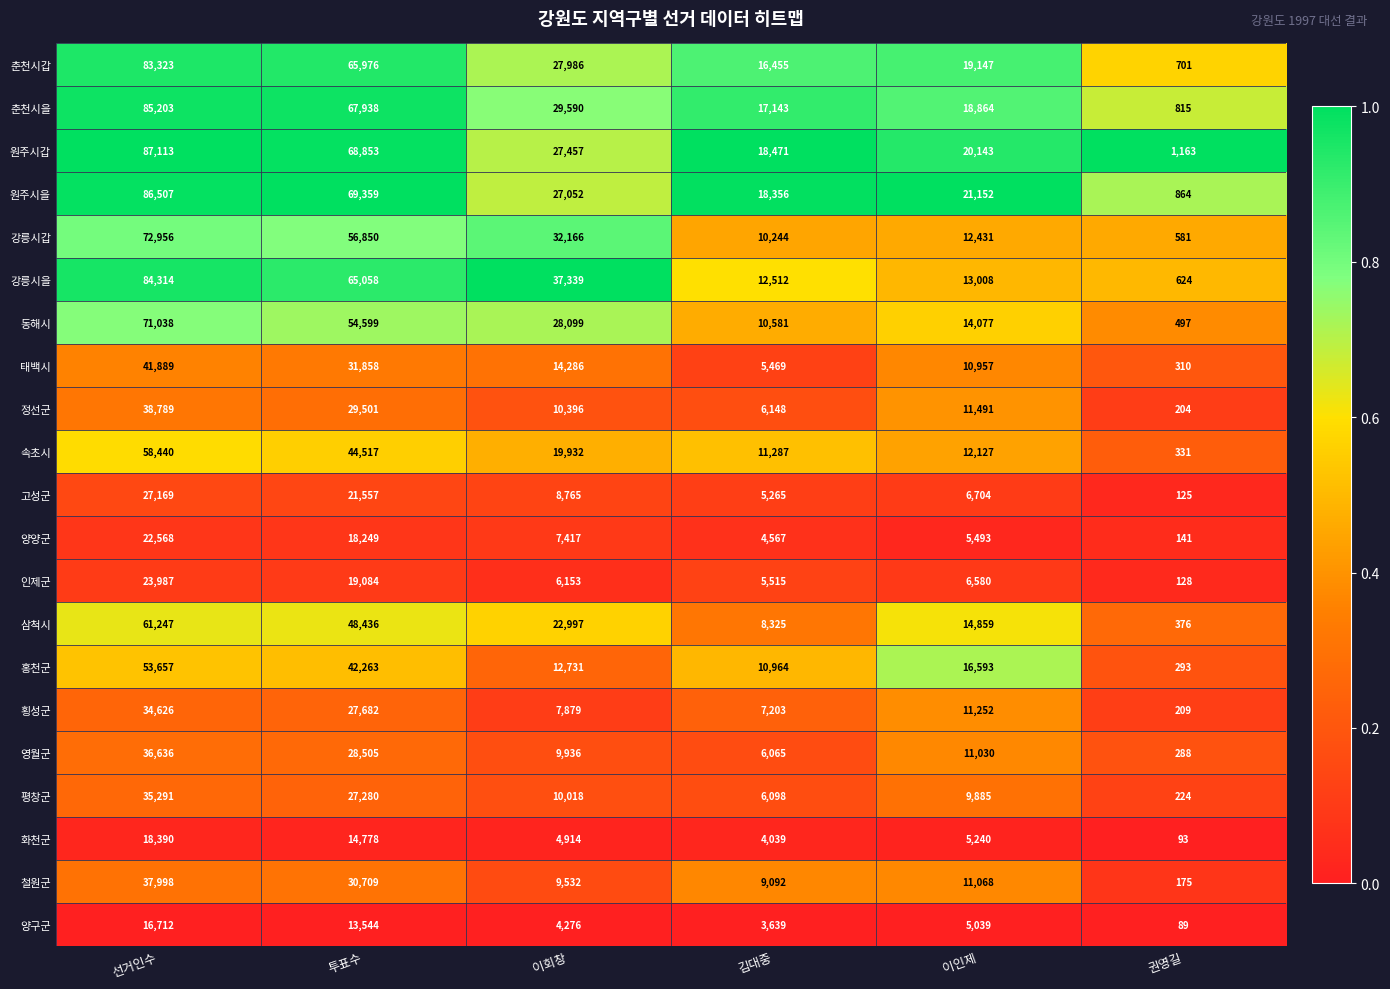

Is it true that 철원군 equals 9092 at 김대중?

True